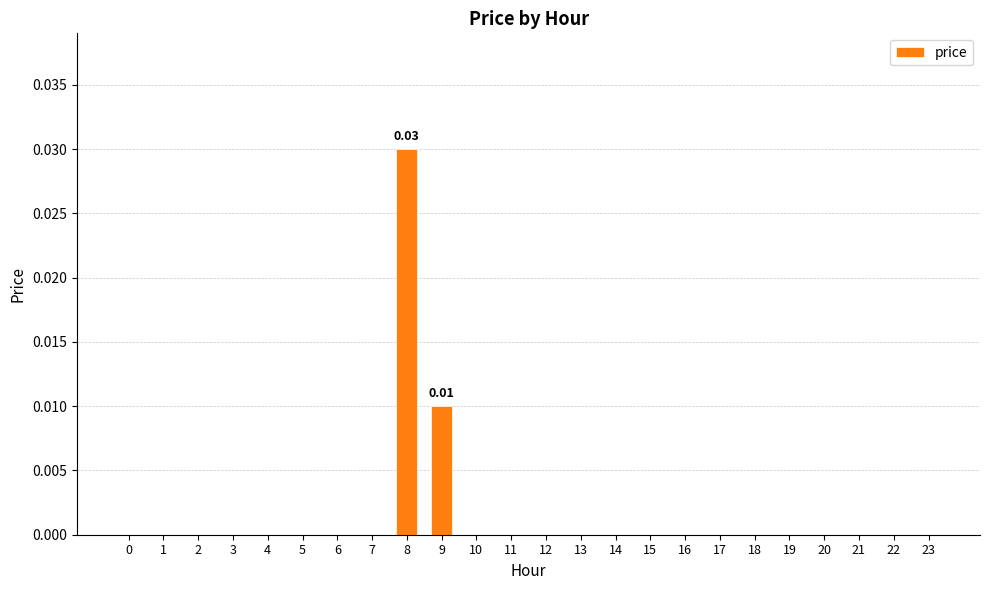

Count the number of categories in the chart.

24